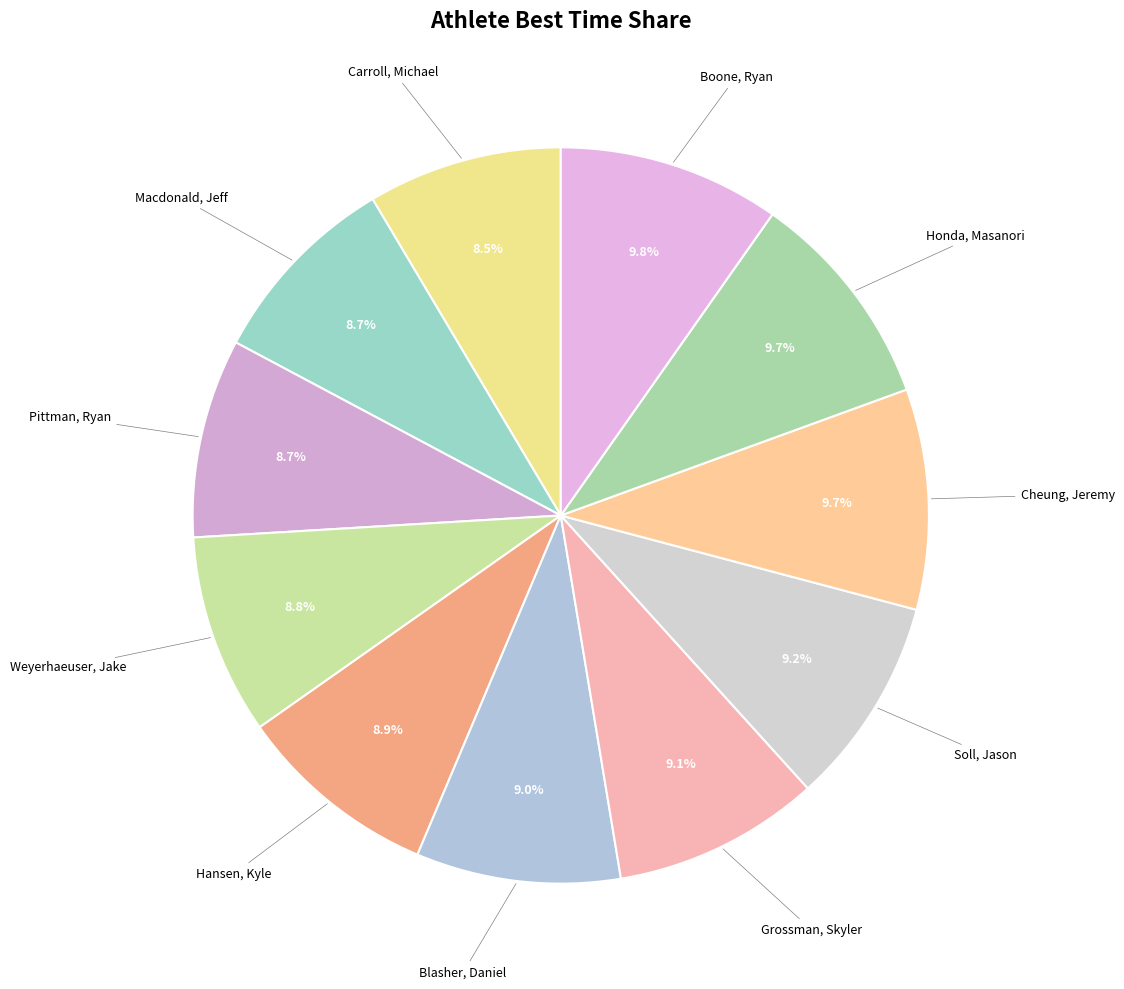

Does Carroll, Michael account for over 50% of the chart?

No